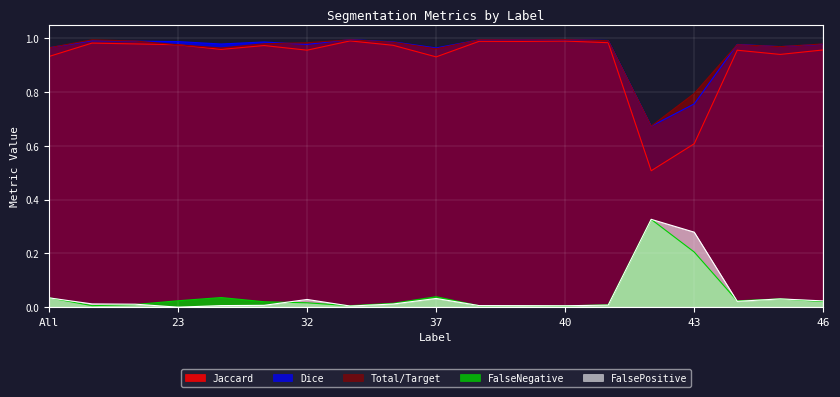

Which label corresponds to the smallest value in the chart?

23